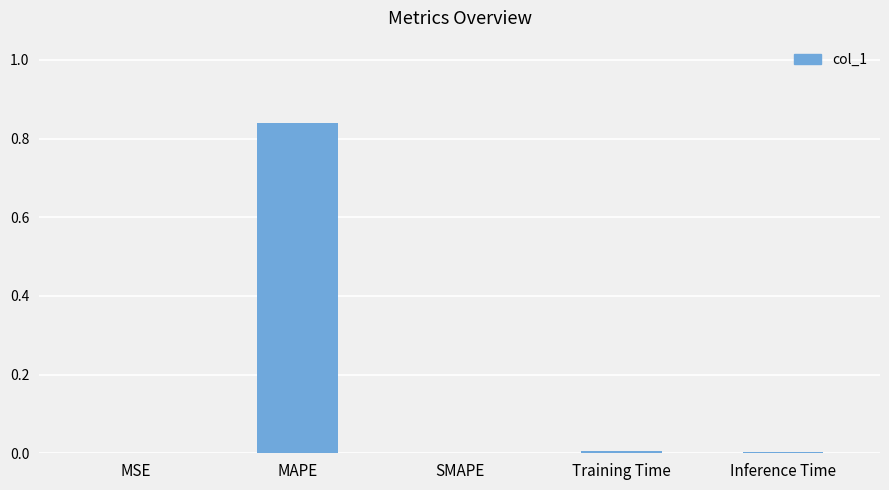

Which category has the highest value across all series?

MAPE